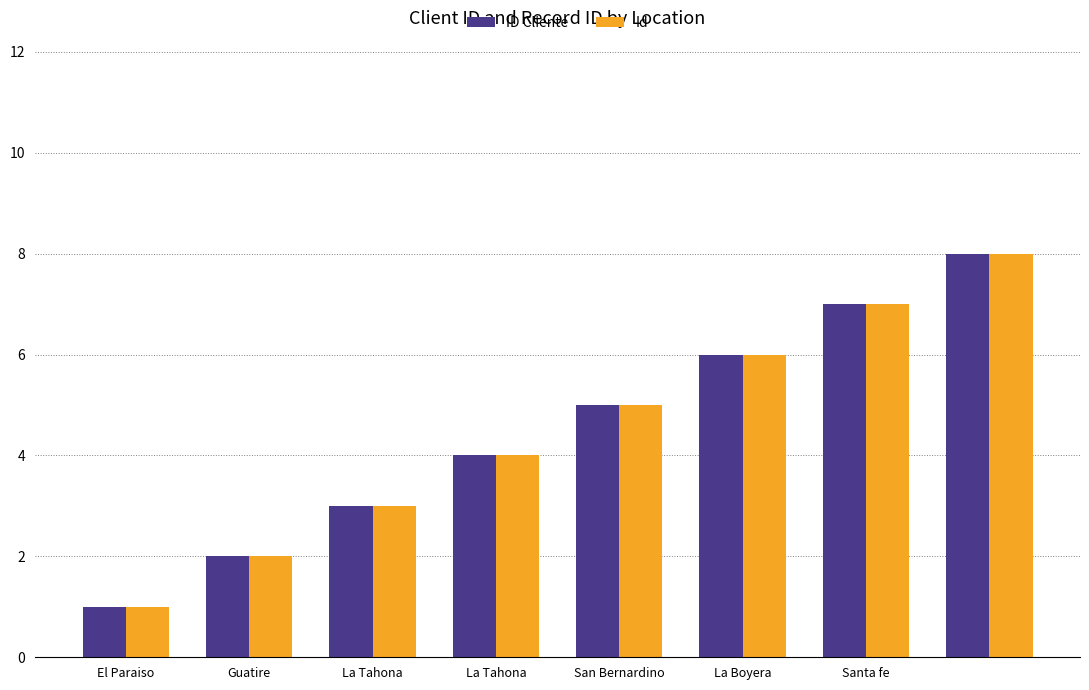

Reading left to right, transcribe all the data shown in this chart.

ID Cliente: 1	2	3	4	5	6	7	8
Id: 1	2	3	4	5	6	7	8